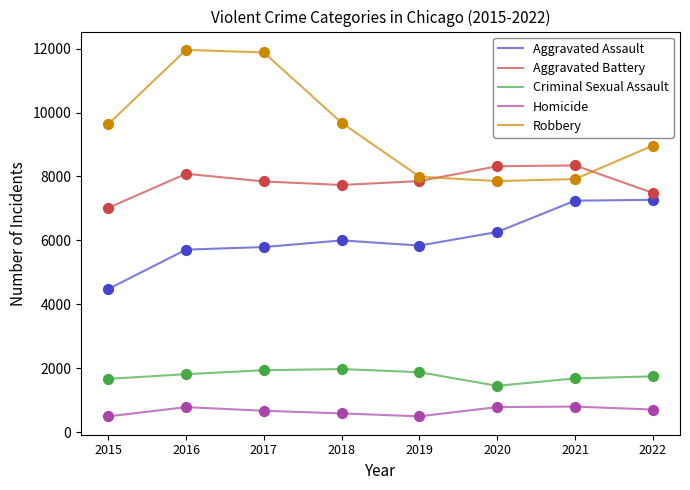

What are all the series names shown in the legend?

Aggravated Assault, Aggravated Battery, Criminal Sexual Assault, Homicide, Robbery